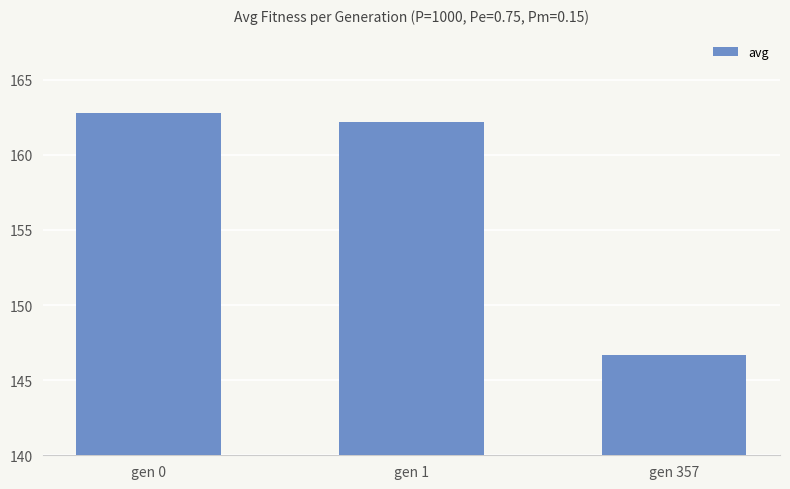

What is the change in value from gen 0 to gen 1?

-0.6